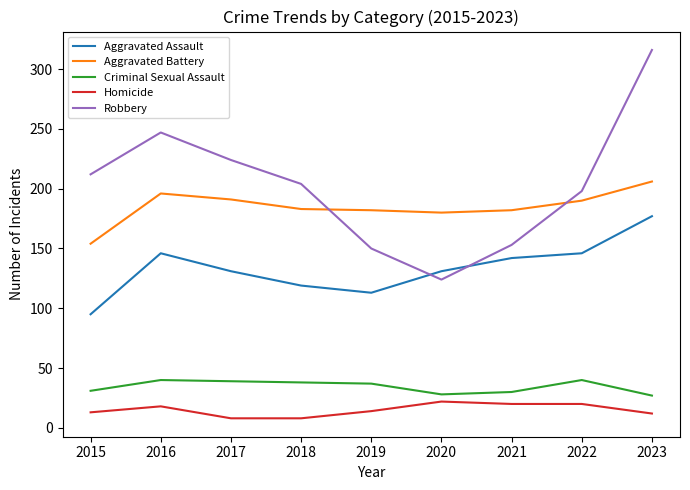

List the series in order of their peak value, highest first.

Robbery, Aggravated Battery, Aggravated Assault, Criminal Sexual Assault, Homicide